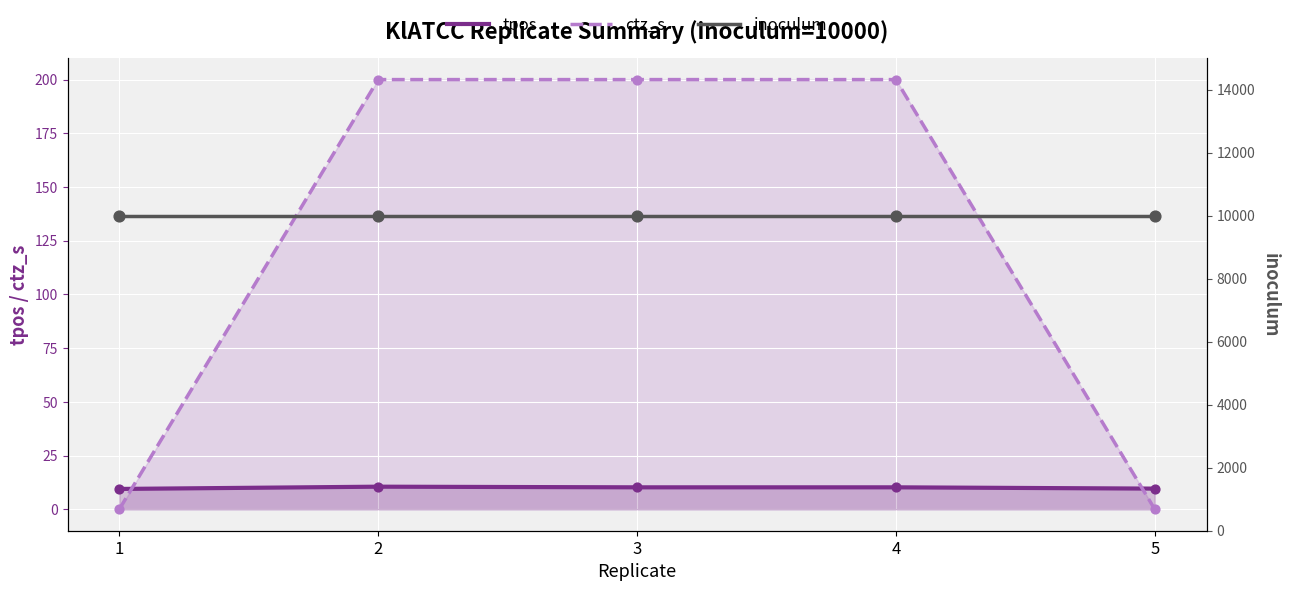

Which series has the largest Y range (max minus min)?

ctz_s